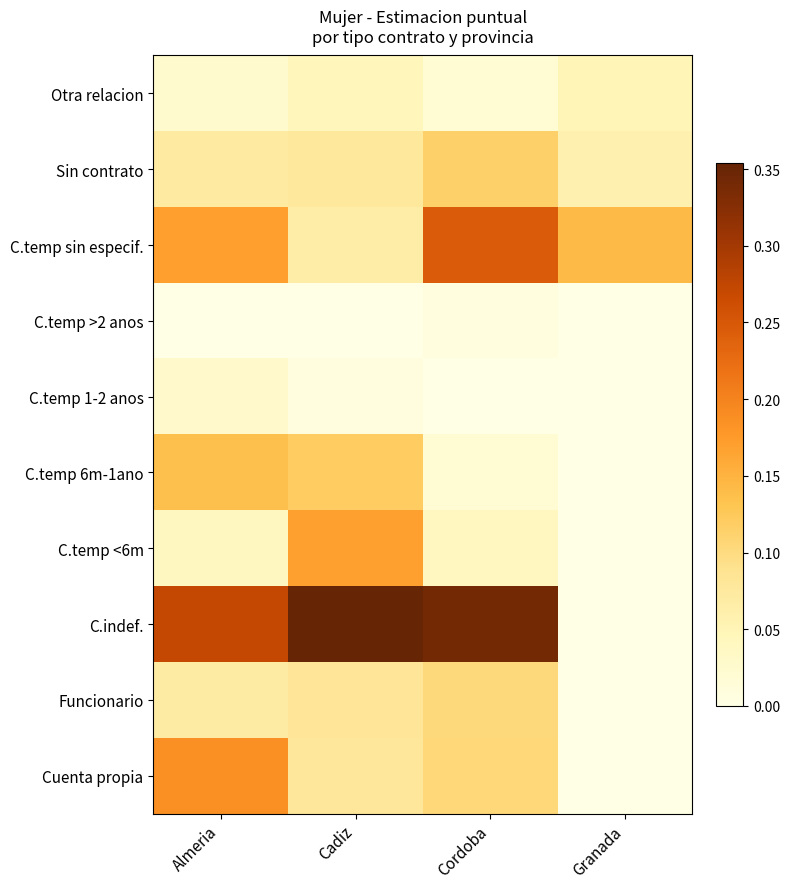

Which category has the lowest value across all series?

Almeria